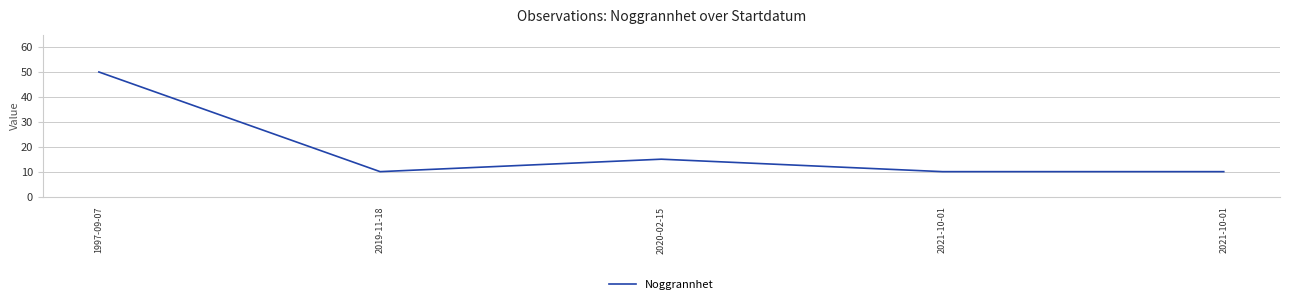

What is the difference between the maximum and minimum values?

40